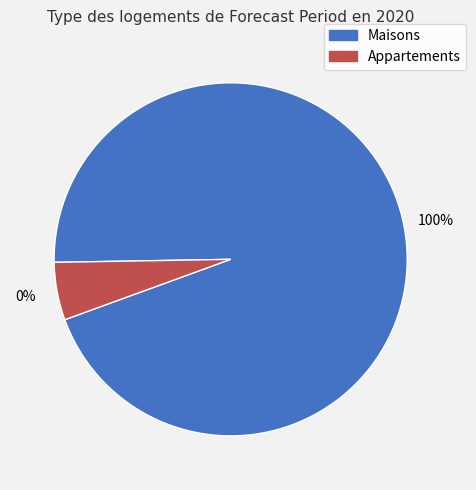

Does 8 account for over 50% of the chart?

No